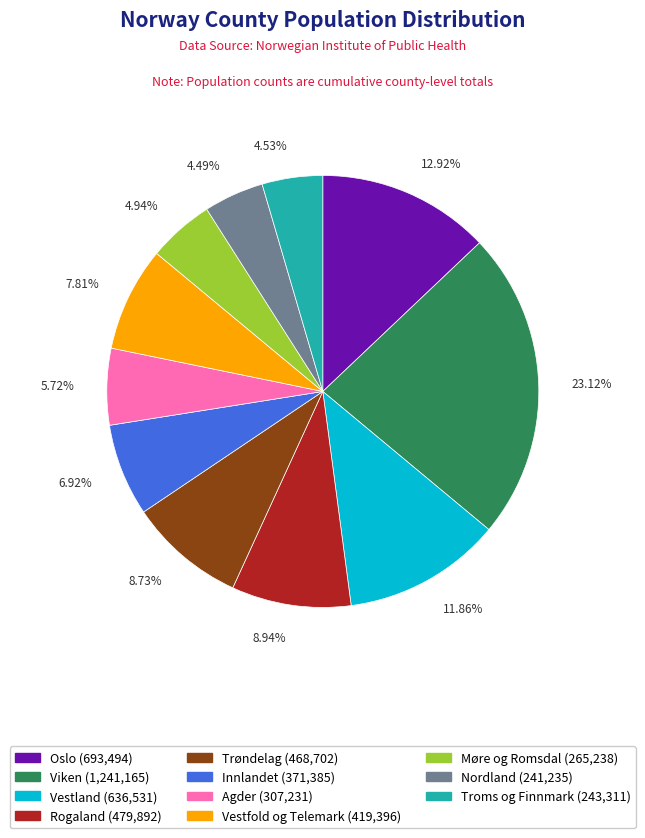

Between Oslo and Trøndelag, which is larger?

Oslo